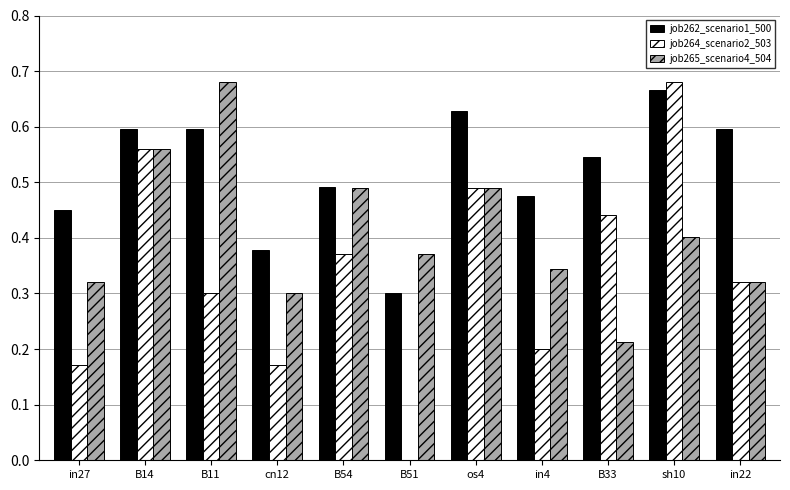

Which series changed the most between B11 and sh10?

job264_scenario2_503